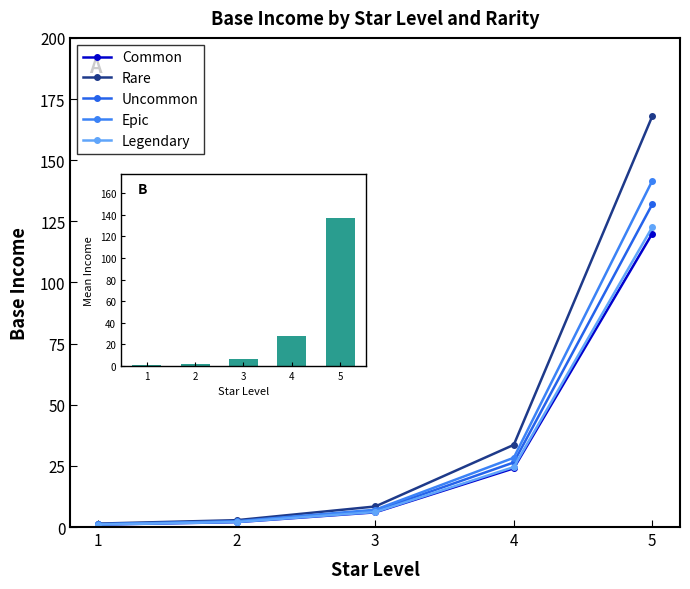

Reading right to left, what are all the values shown in this chart?

Common: 120.0	24.0	6.0	2.0	1.0
Rare: 168.0	33.6	8.4	2.8	1.4
Uncommon: 132.0	26.4	6.6	2.2	1.1
Epic: 141.6	28.3	7.1	2.4	1.2
Legendary: 122.6	24.5	6.1	2.0	1.0
Mean Income: 136.8	27.4	6.8	2.3	1.1